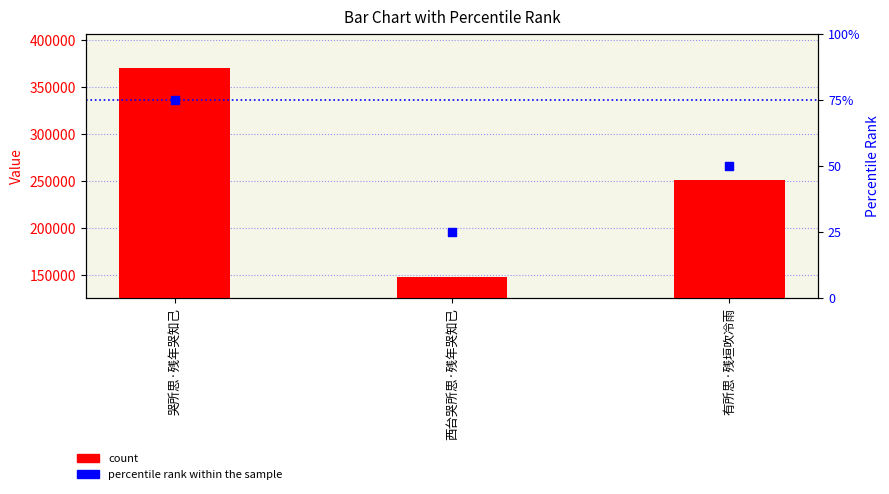

Which series reaches the maximum Y coordinate?

count